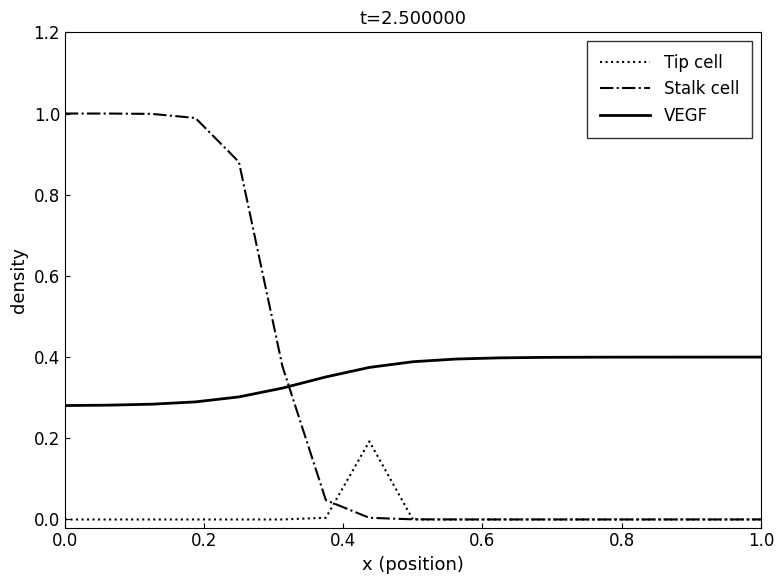

What is the greatest value displayed?

1.0